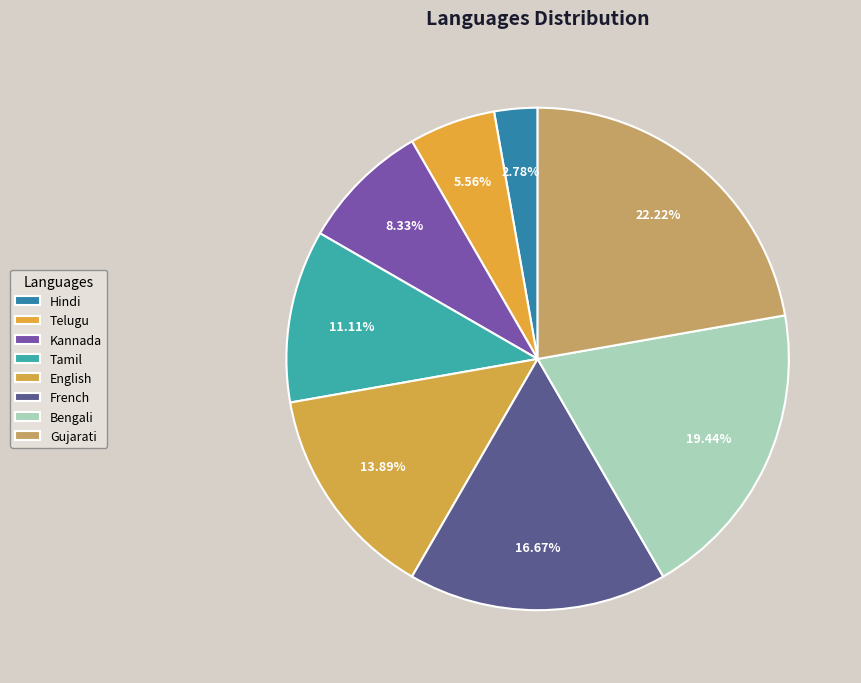

How many segments does this pie chart have?

8